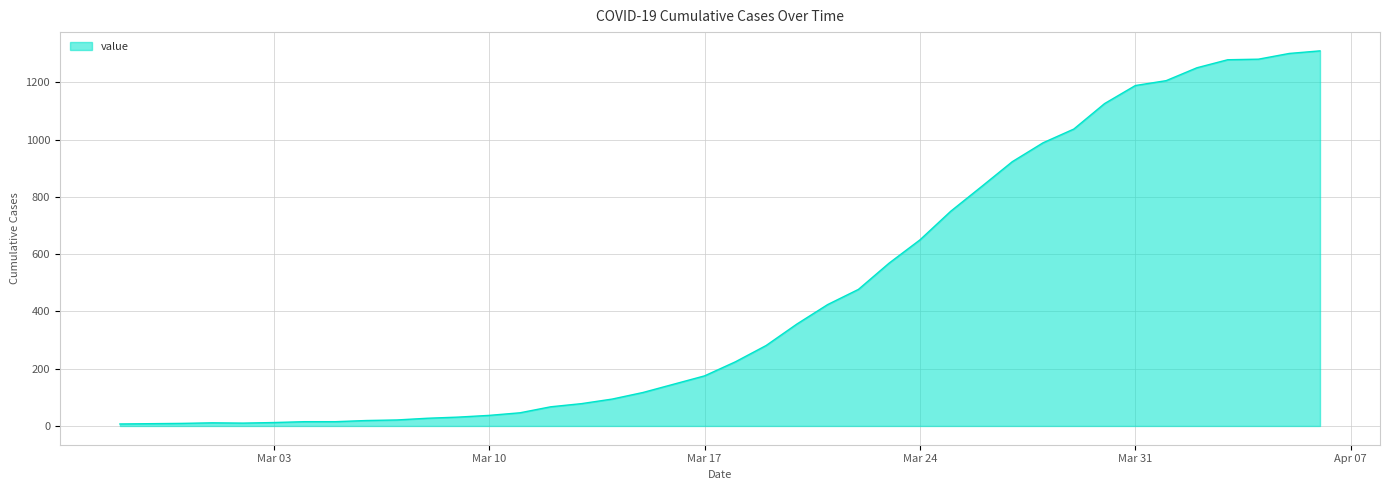

What is the greatest value displayed?

1310